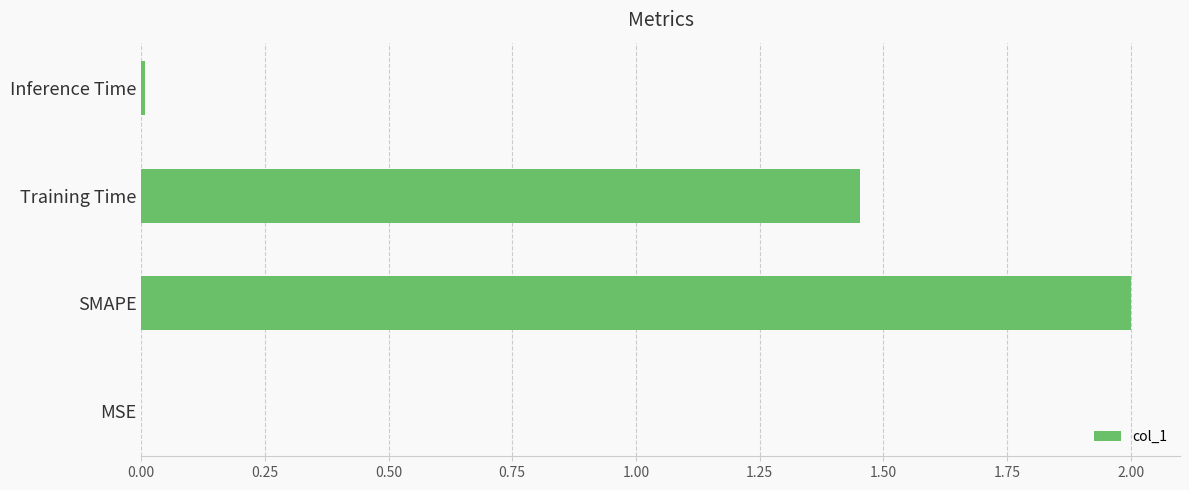

Between SMAPE and Inference Time, which is larger?

SMAPE